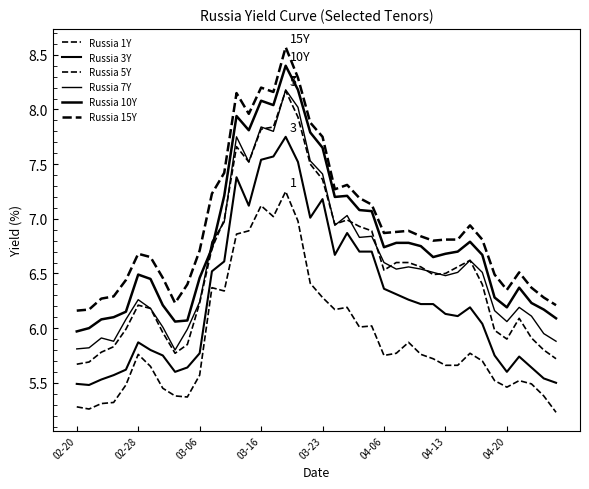

True or false: Russia 15Y and Russia 3Y intersect in this chart.

False